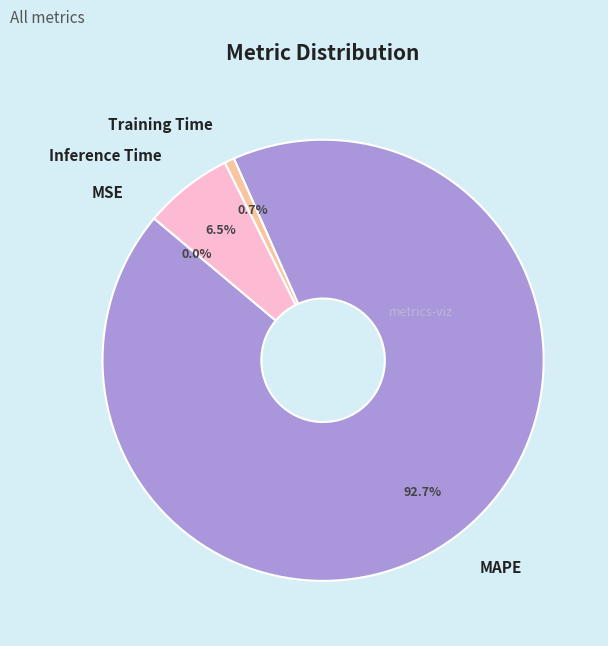

What percentage is NOT represented by Training Time?

99.3%